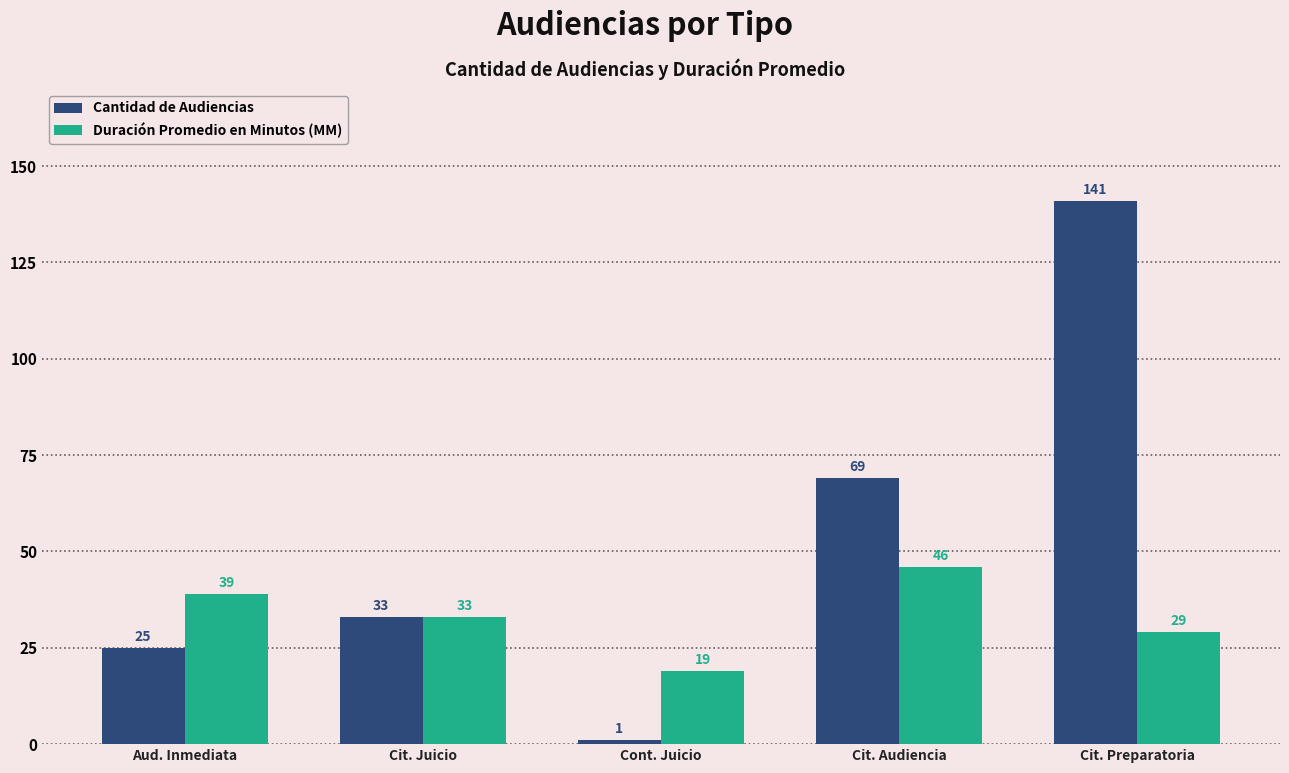

How many distinct data groups are displayed?

2